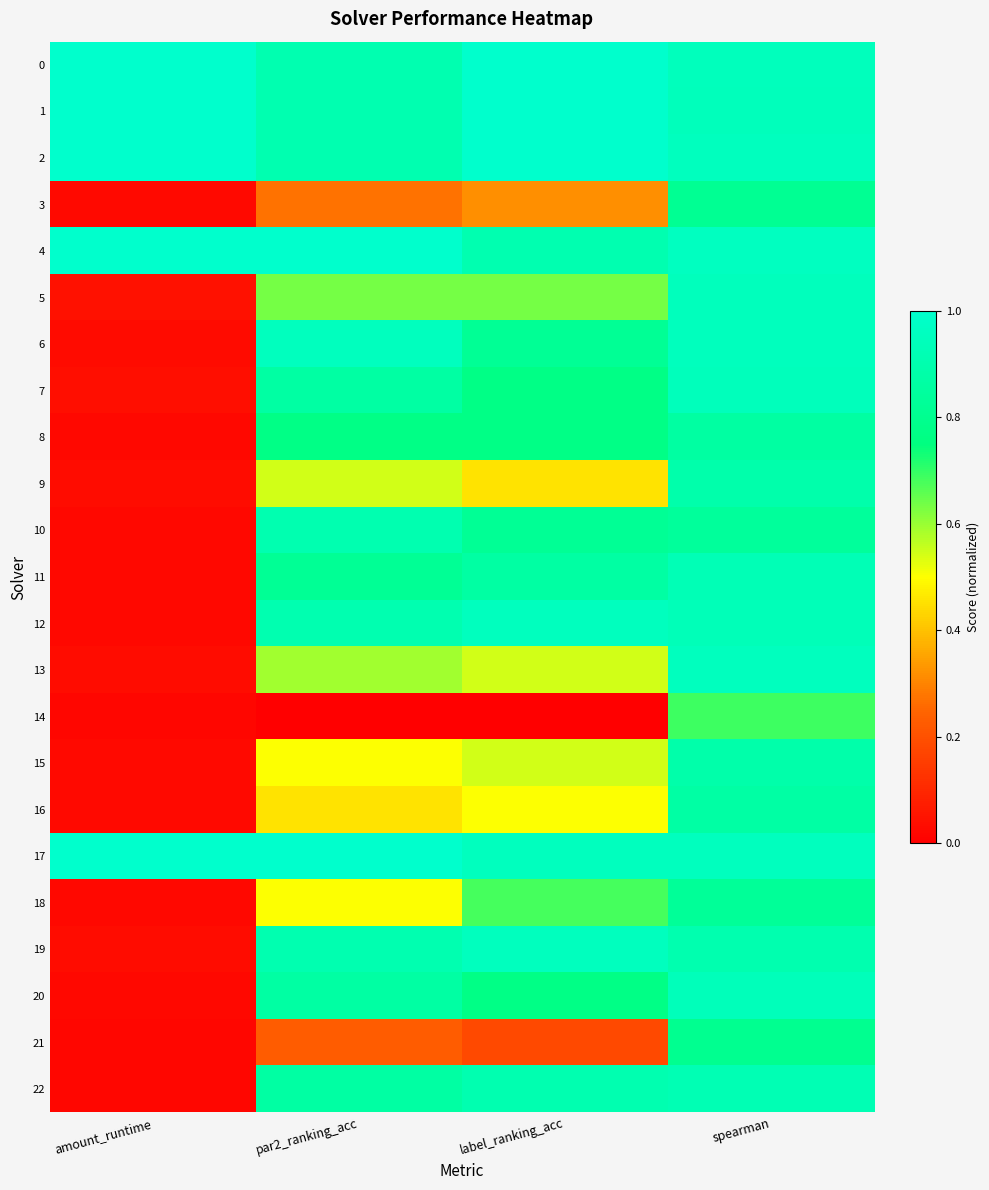

At spearman, list the series in order from largest to smallest.

4, 17, 2, 13, 6, 5, 0, 7, 1, 20, 12, 11, 22, 19, 9, 15, 16, 8, 10, 18, 3, 21, 14